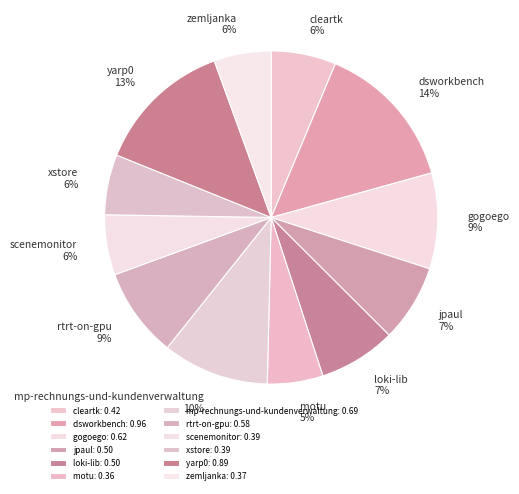

The scenemonitor slice represents 1% of the pie. True or false?

False